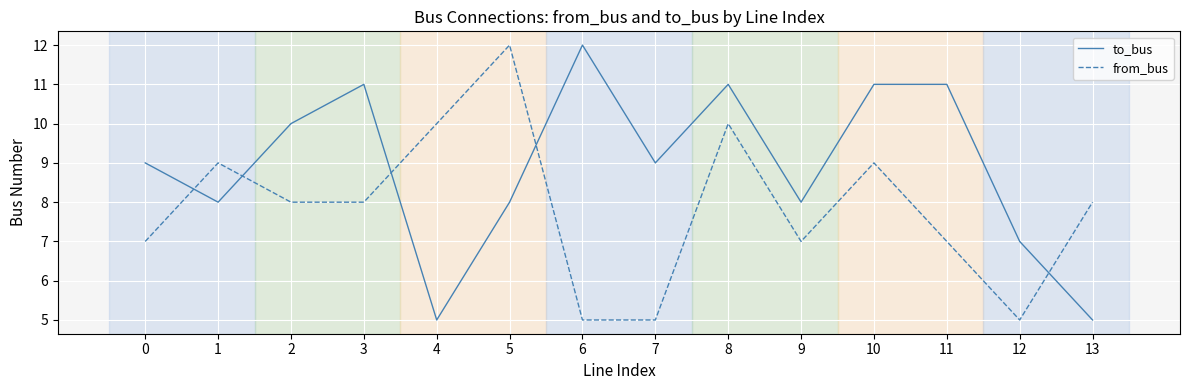

How many intersections are there between from_bus and to_bus?

5